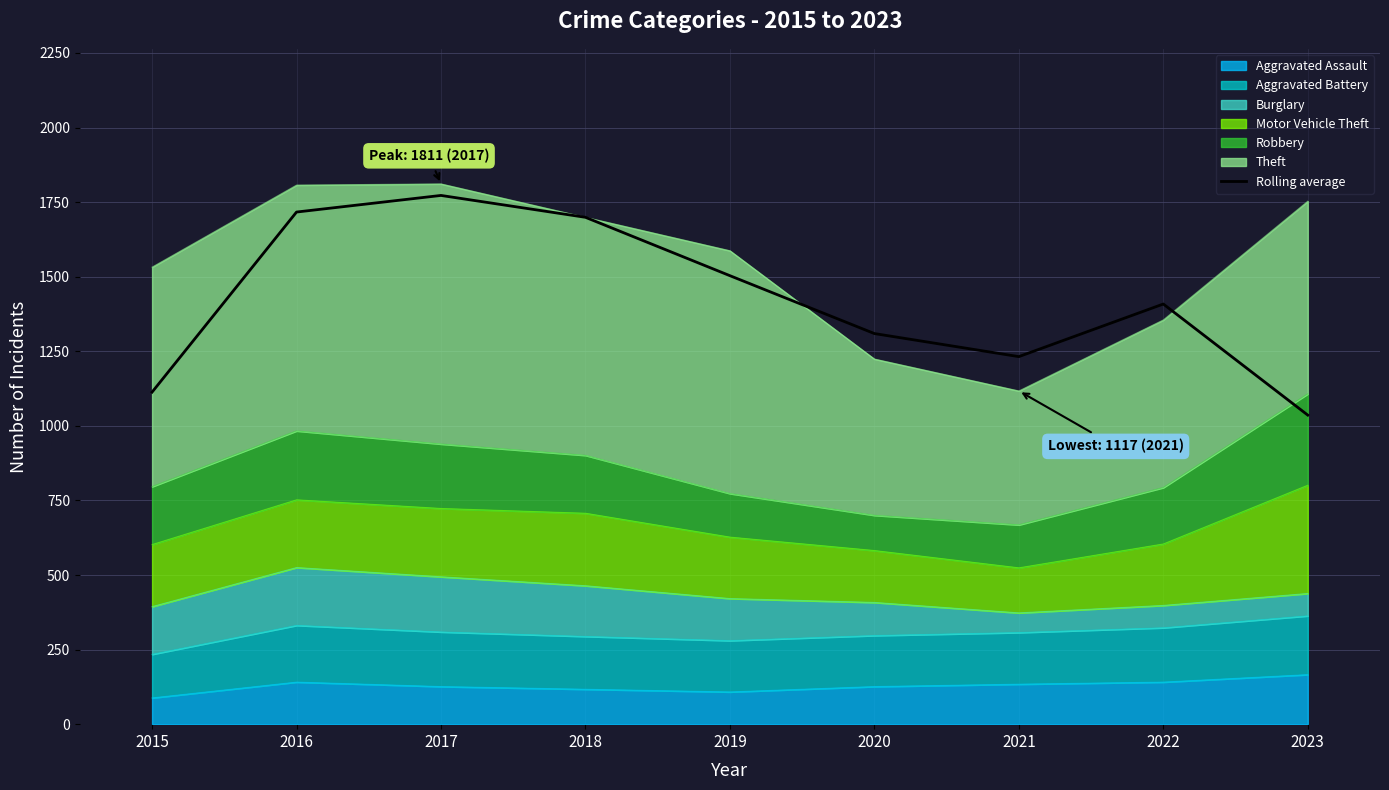

Rank the categories by value from highest to lowest.

2017, 2016, 2018, 2019, 2022, 2020, 2021, 2015, 2023